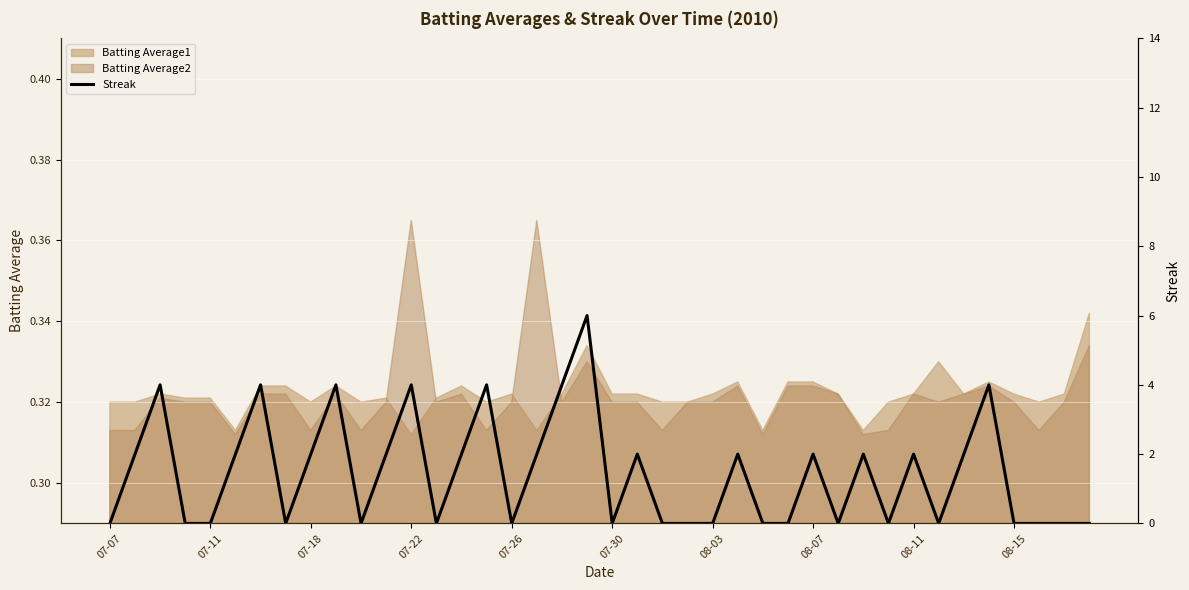

What position from the right is 08-15?

4